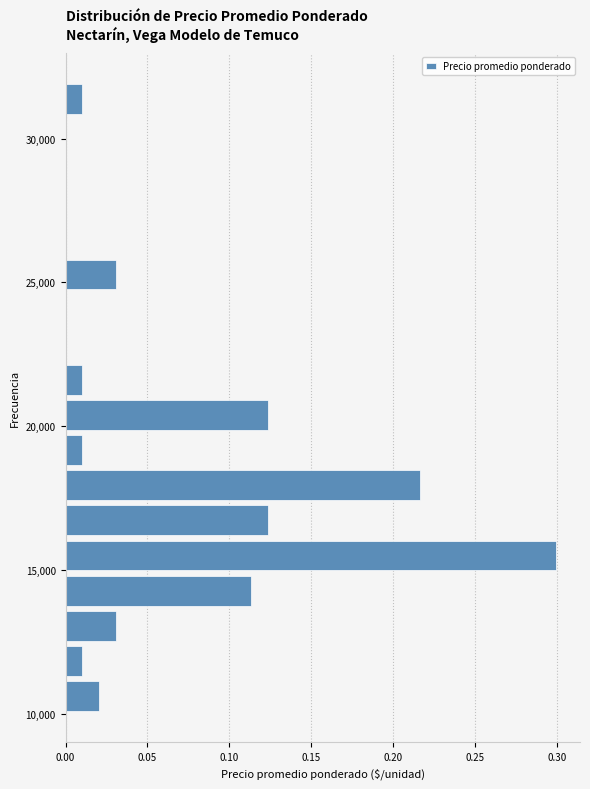

Around what value on the y-axis is the longest bar? Give the approximate position of its centre, as read against the axis.

15500